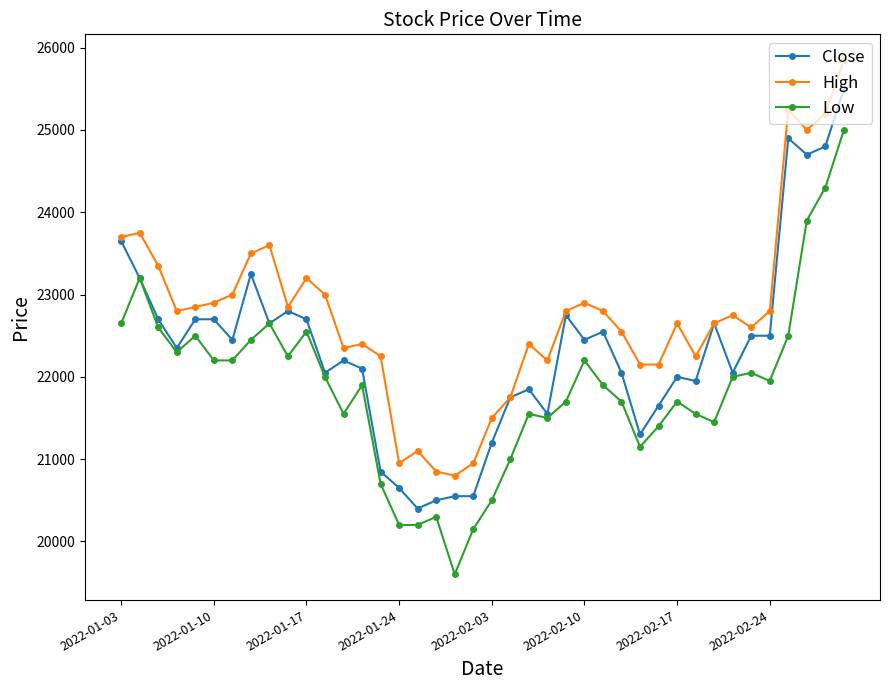

What is the maximum value shown in the chart?

25850